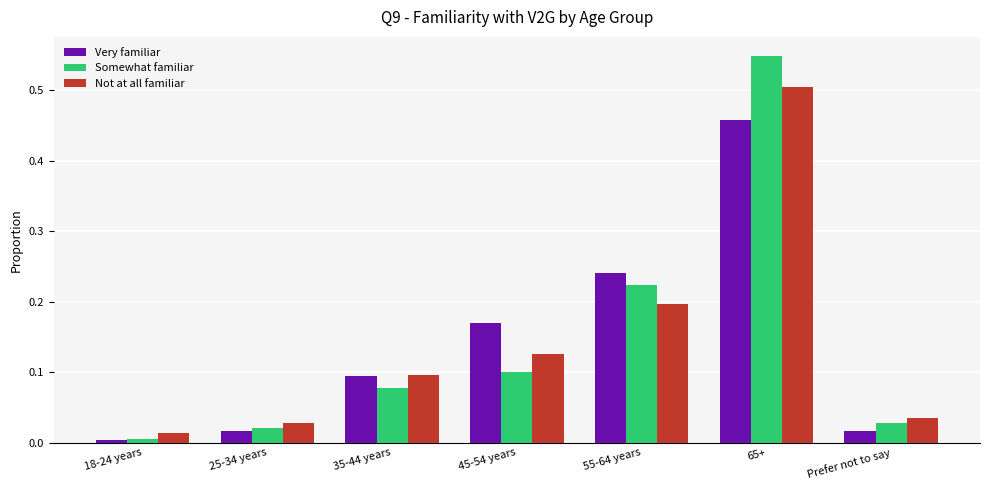

What position from the right is 35-44 years?

5